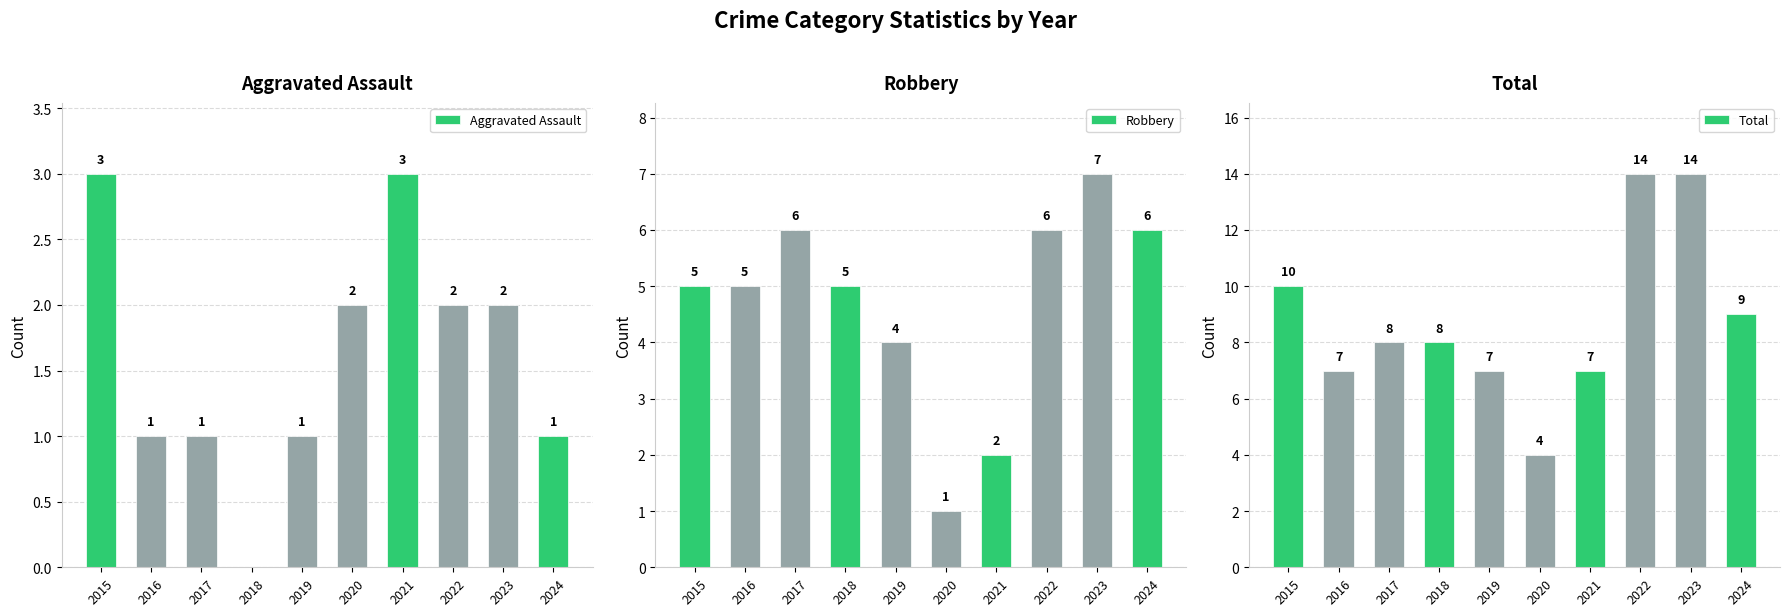

List the series in order of their peak value, highest first.

Total, Robbery, Aggravated Assault